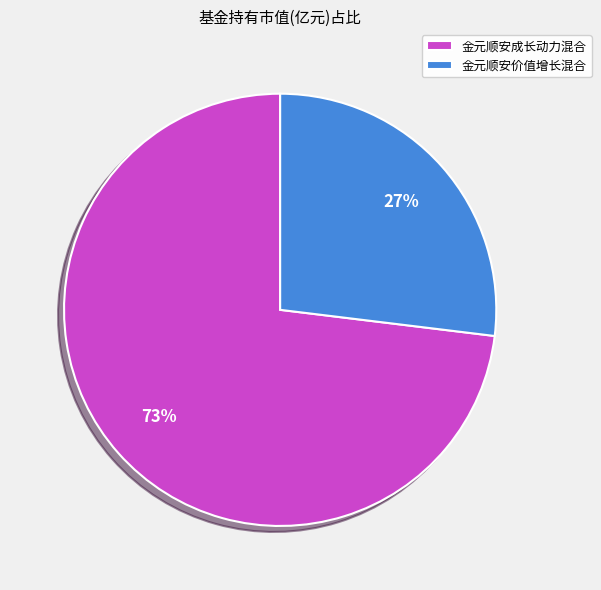

Combined, do 金元顺安价值增长混合 and 金元顺安成长动力混合 account for over 50%?

Yes